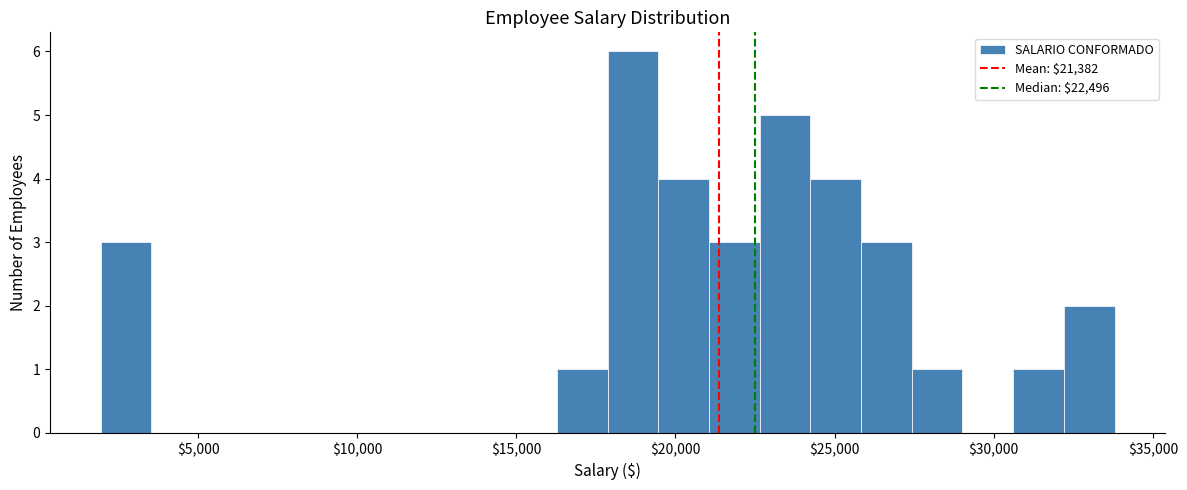

Read against the x-axis, roughly where is the centre of the tallest bar?

18500